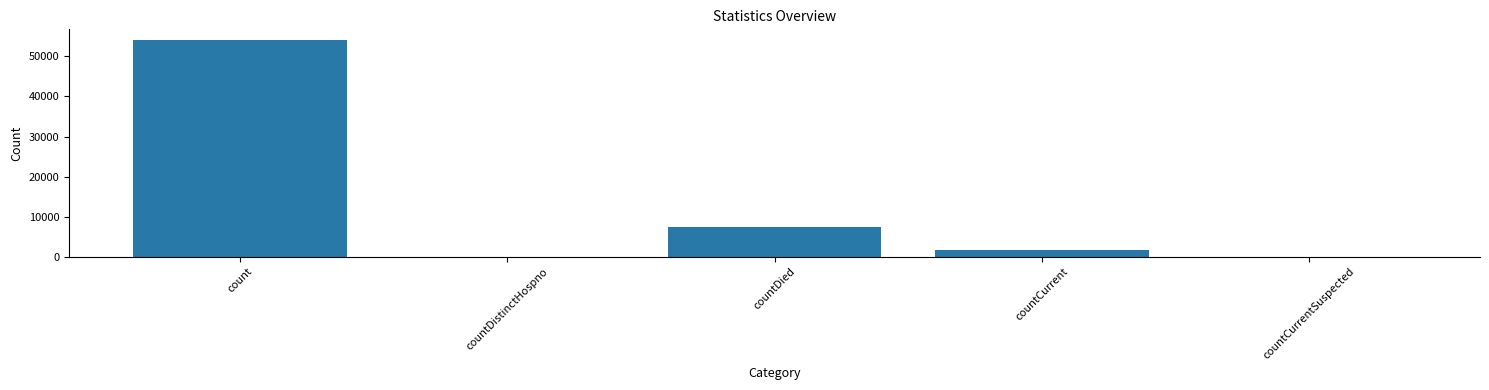

True or false: the data shows 93351 at count.

False